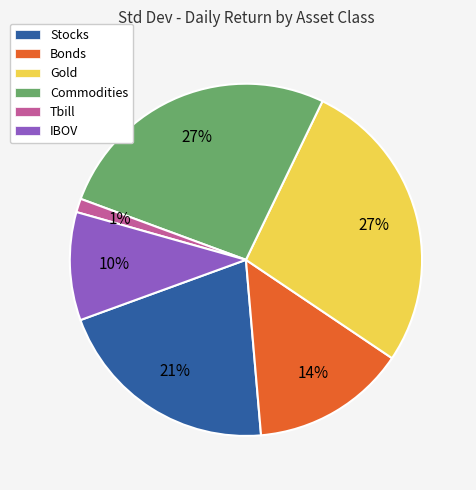

To the nearest percent, what is the difference between the Gold and IBOV slice percentages?

17%